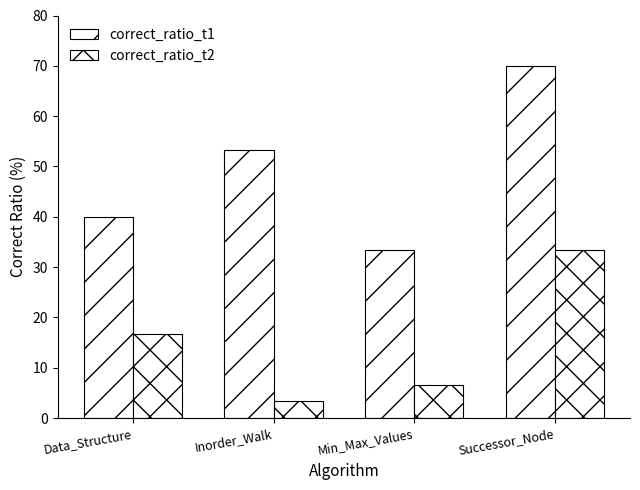

List the labels in order of correct_ratio_t1 value, largest first.

Successor_Node, Inorder_Walk, Data_Structure, Min_Max_Values